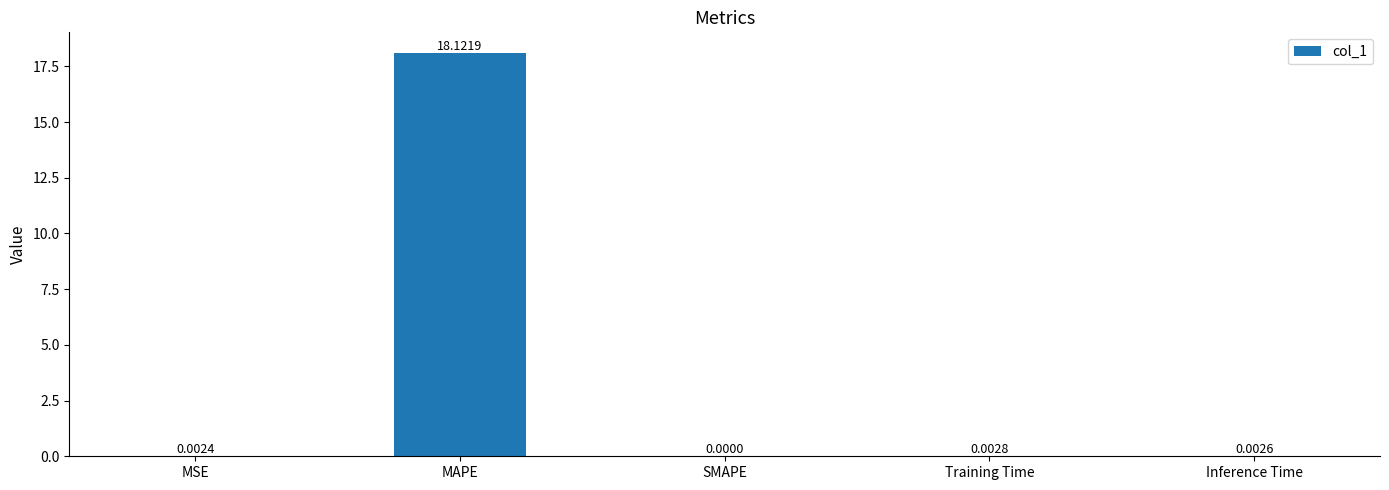

Which category has the highest value across all series?

MAPE